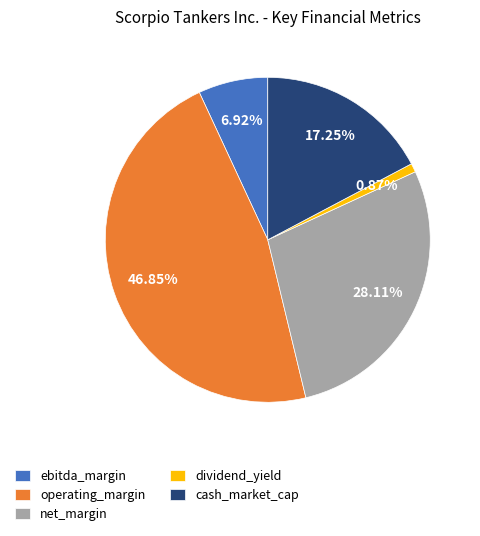

Which slice is the largest?

operating_margin